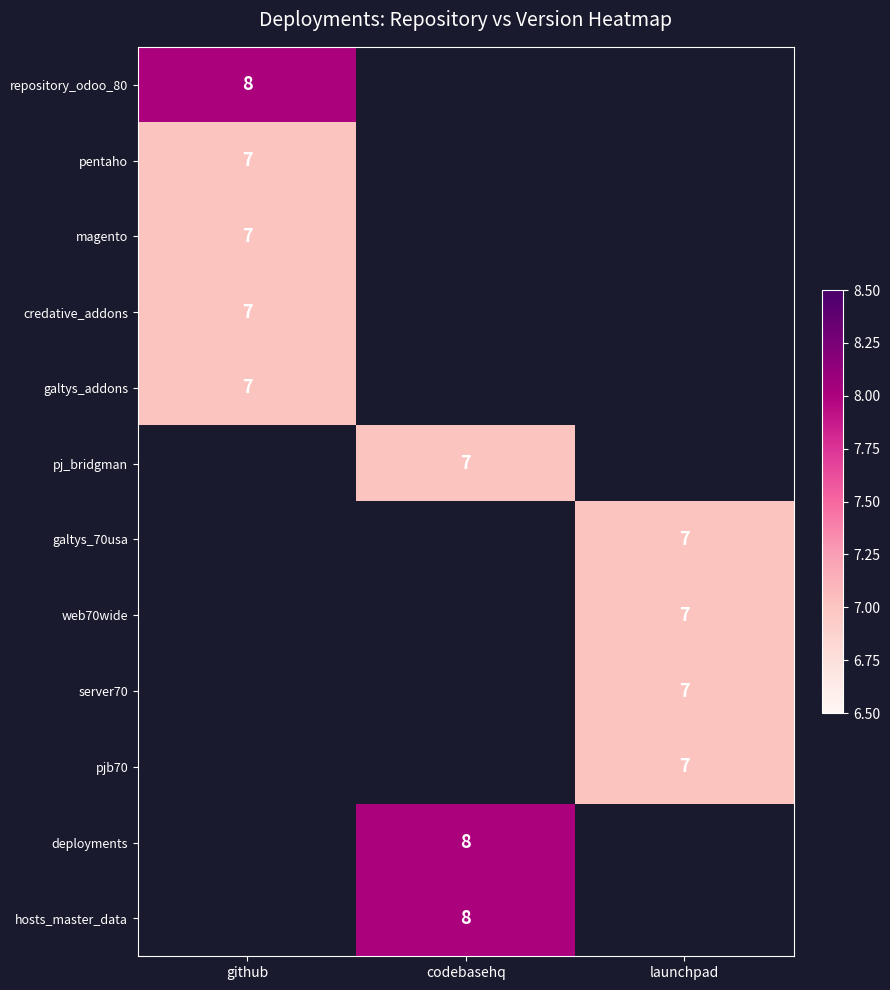

What is the spread (max minus min) of values at github?

1.0